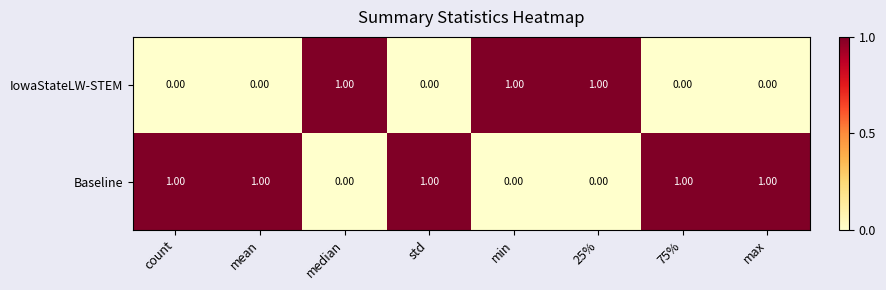

Rank the series at max from lowest to highest value.

IowaStateLW-STEM, Baseline